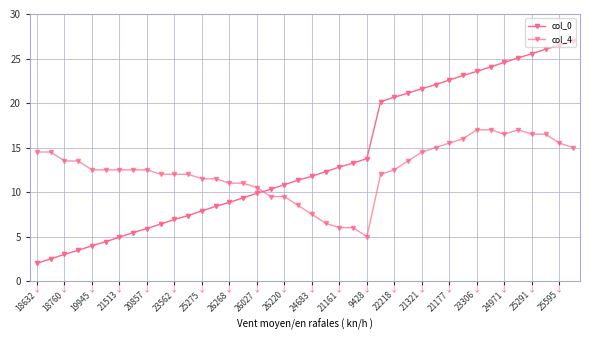

What is the value of the col_4 point at the 39th from the left?

15.5